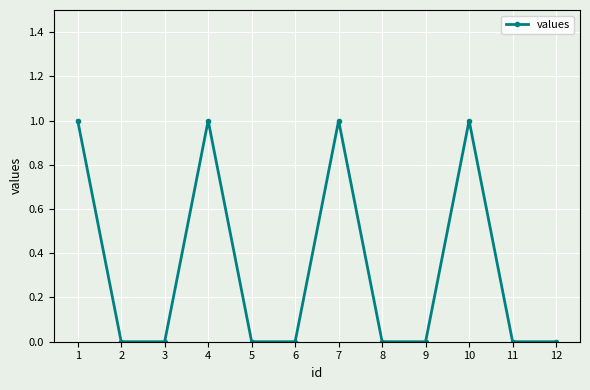

How many values are between 0 and 1?

12